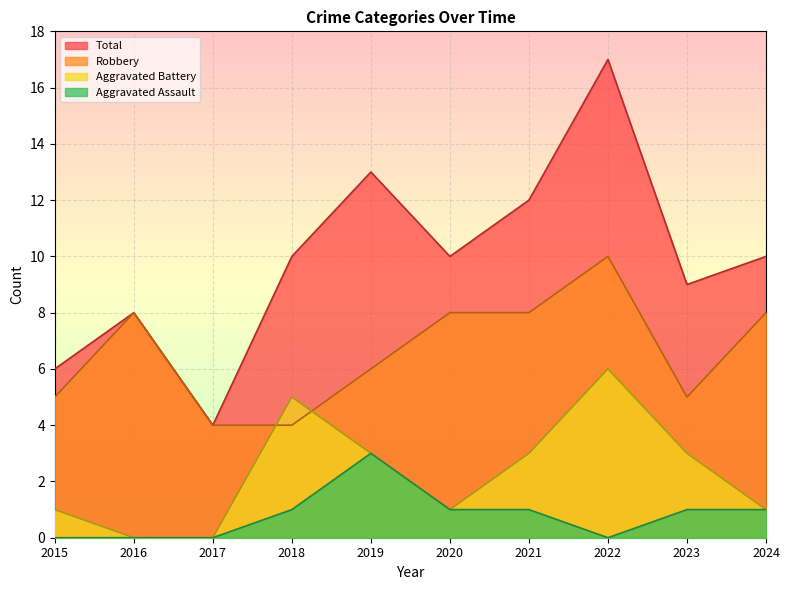

At how many categories does at least one series exceed 3?

10